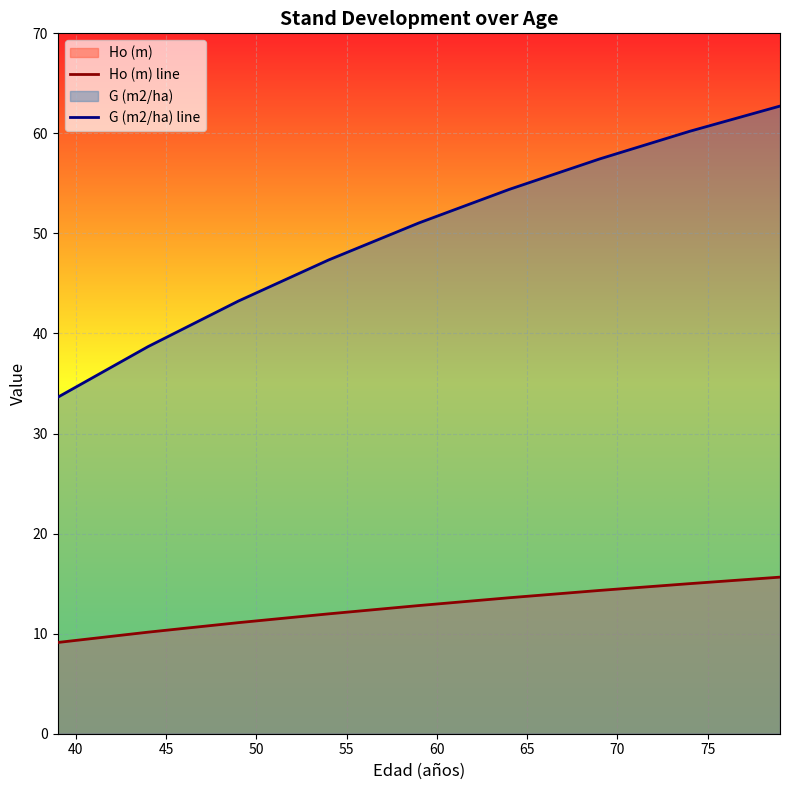

List the series in order of their overall mean, highest first.

G (m2/ha) line, Ho (m) line